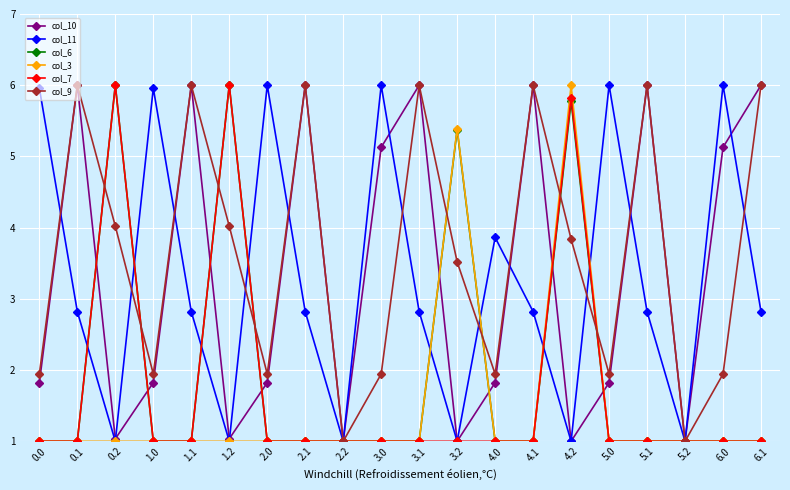

Is it true that col_7 equals 0.3 at 5.1?

False